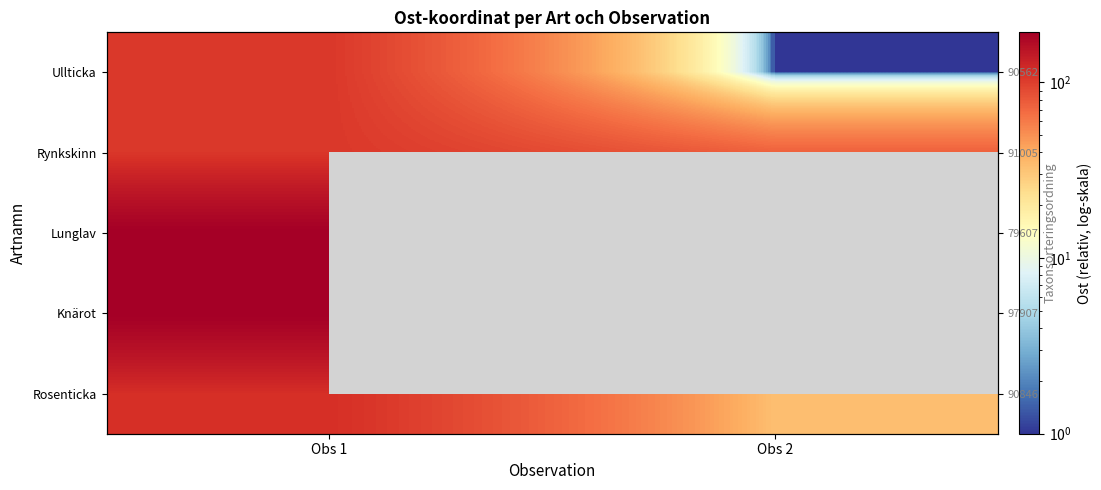

Which category has the lowest value in the Lunglav series?

Obs 1